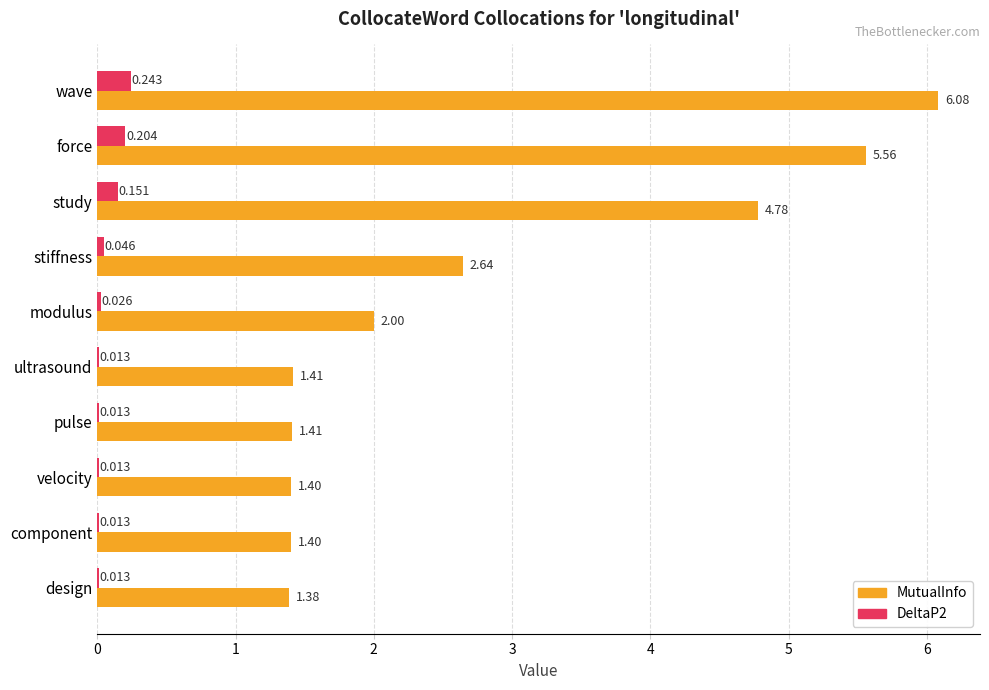

At which category is the sum across all series the highest?

wave